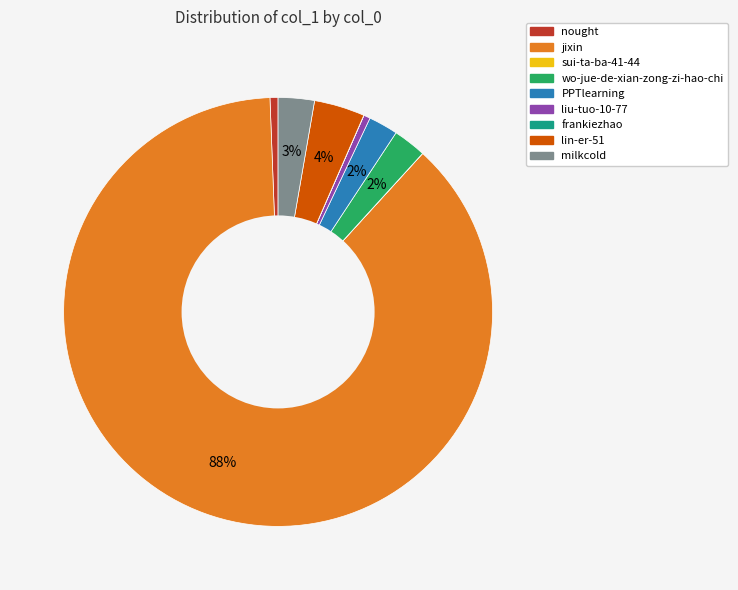

Does milkcold represent more than half of the total?

No